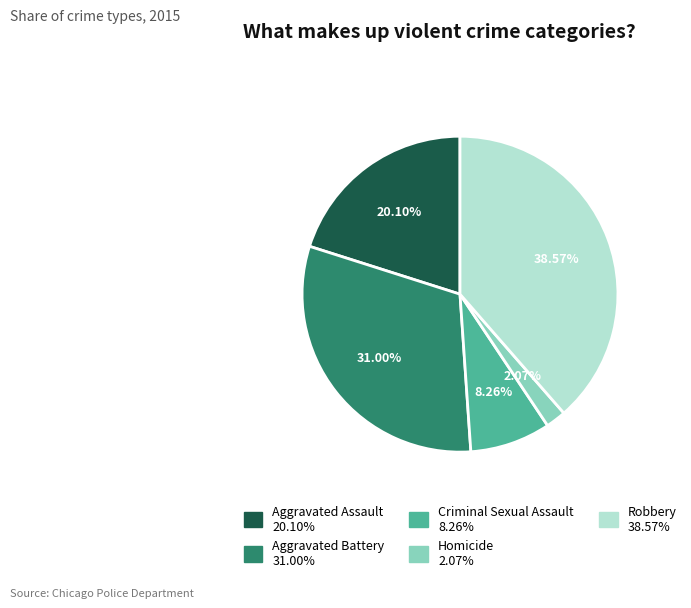

To the nearest percent, what is the difference between the Criminal Sexual Assault and Aggravated Assault slice percentages?

12%